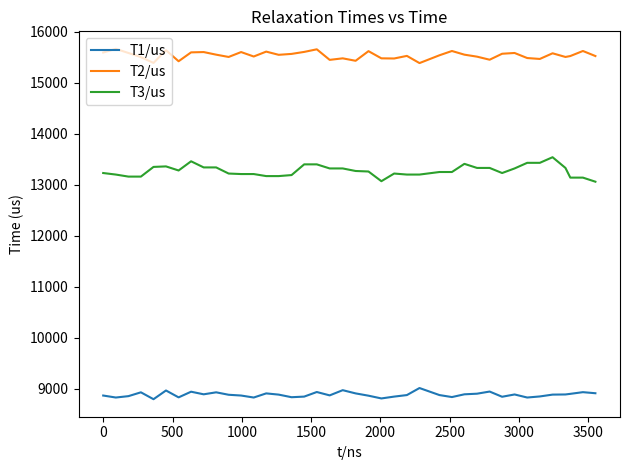

Which series has the largest total across all categories?

T2/us